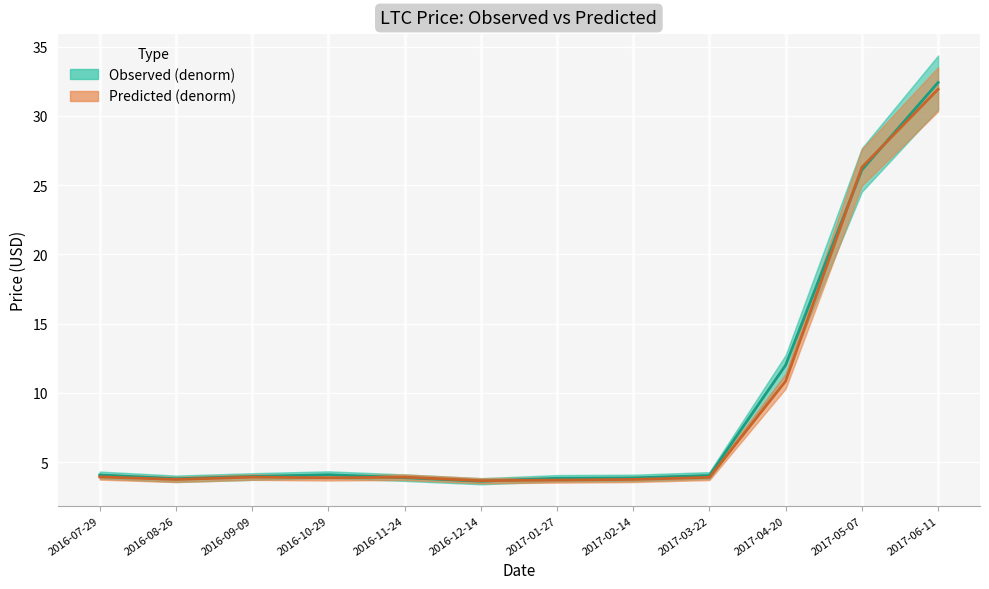

Reading left to right, list all the values displayed in this chart.

observed_denorm: 2016-07-29=4.1	2016-08-26=3.8	2016-09-09=4.0	2016-10-29=4.1	2016-11-24=3.9	2016-12-14=3.6	2017-01-27=3.8	2017-02-14=3.9	2017-03-22=4.0	2017-04-20=12.0	2017-05-07=26.1	2017-06-11=32.4
predicted_denorm: 2016-07-29=3.9	2016-08-26=3.8	2016-09-09=3.9	2016-10-29=3.9	2016-11-24=3.9	2016-12-14=3.7	2017-01-27=3.7	2017-02-14=3.8	2017-03-22=3.9	2017-04-20=10.9	2017-05-07=26.3	2017-06-11=31.9